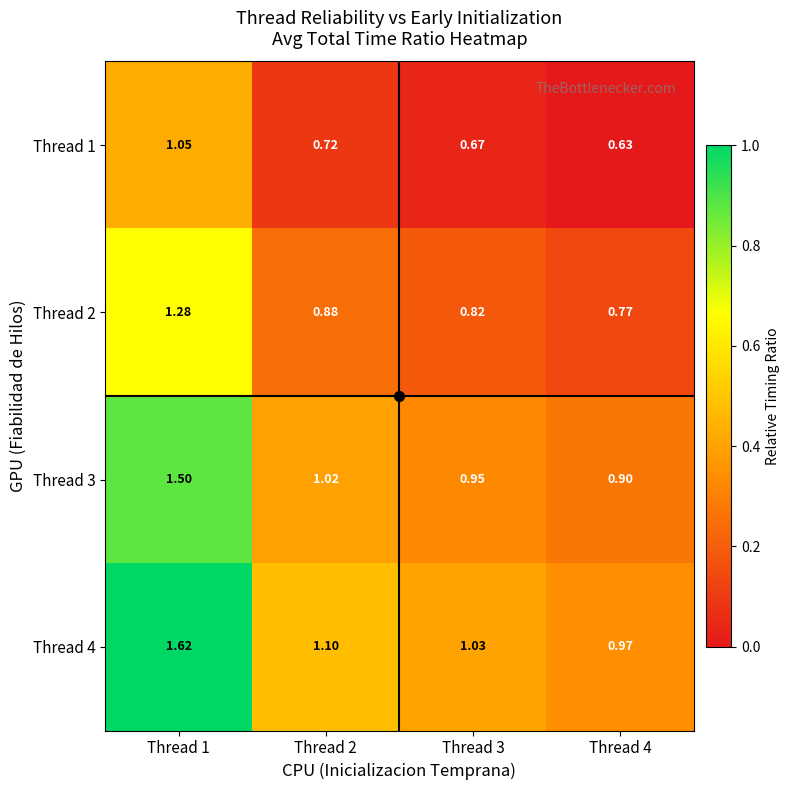

Is the value of Thread 3 at Thread 1 greater than the value of Thread 1 at Thread 3?

Yes